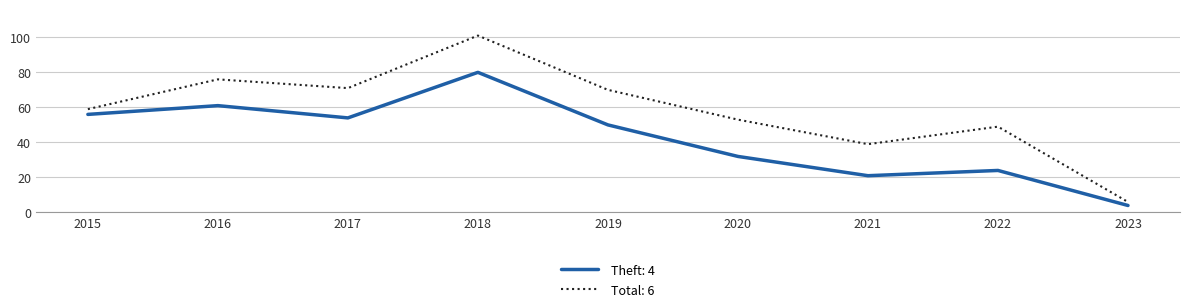

Which series has the widest spread of values?

Total: 6